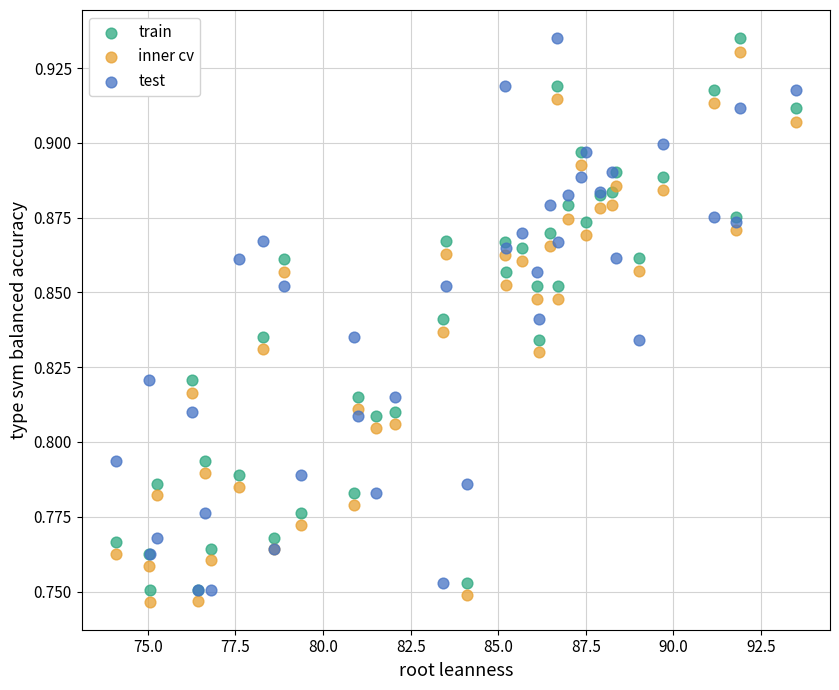

What are all the series names shown in the legend?

train, inner cv, test